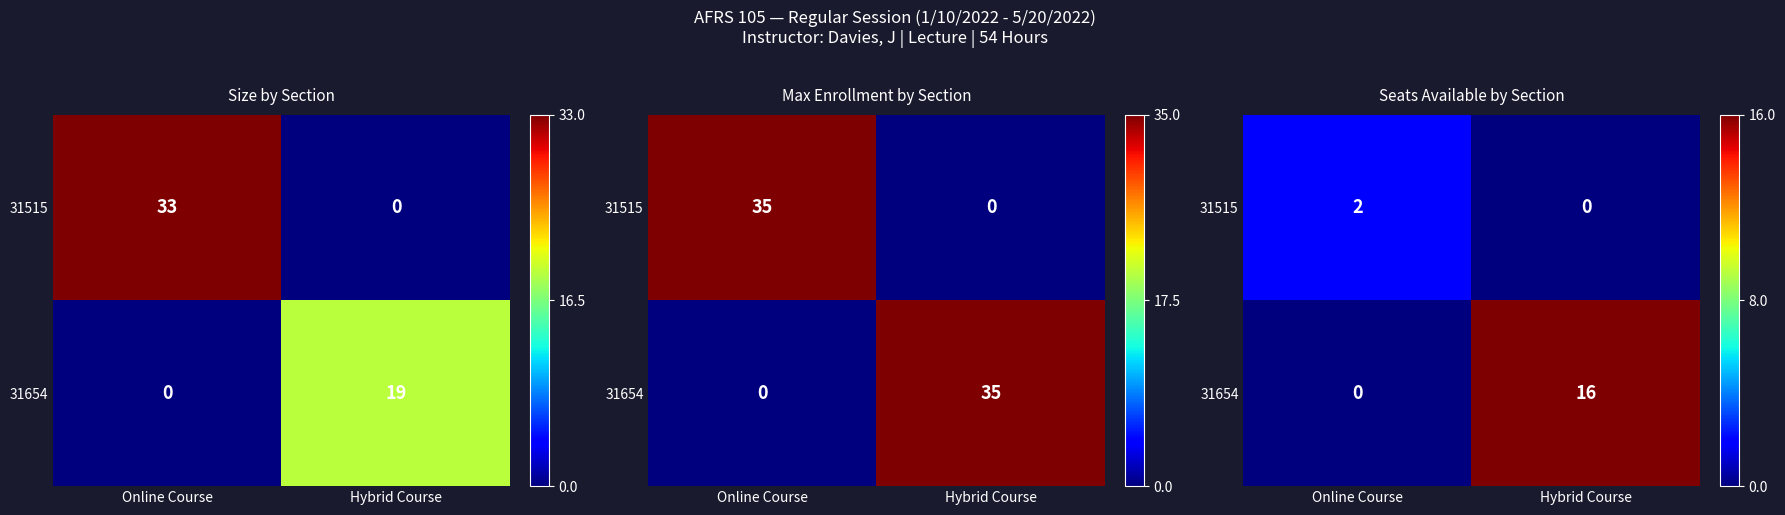

Which series has the largest total across all categories?

31654